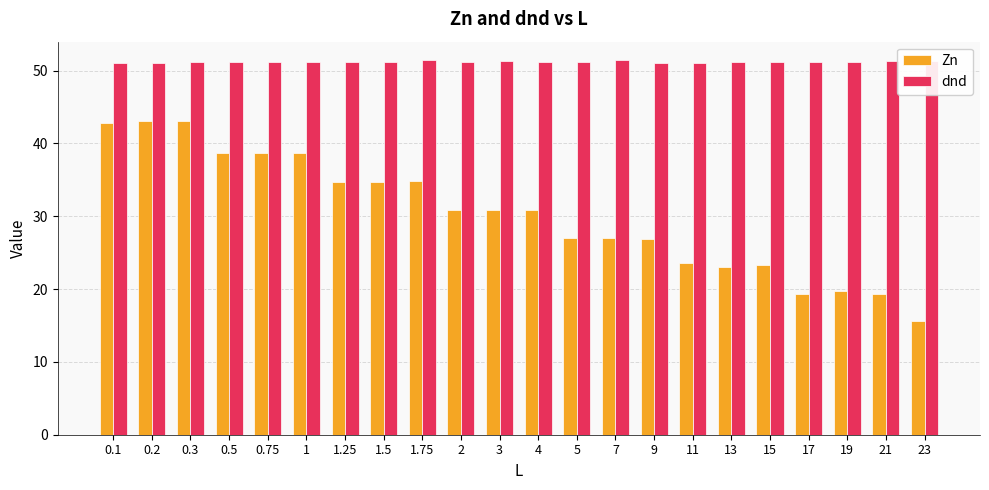

What value does the Zn series have at 0.75?

38.7